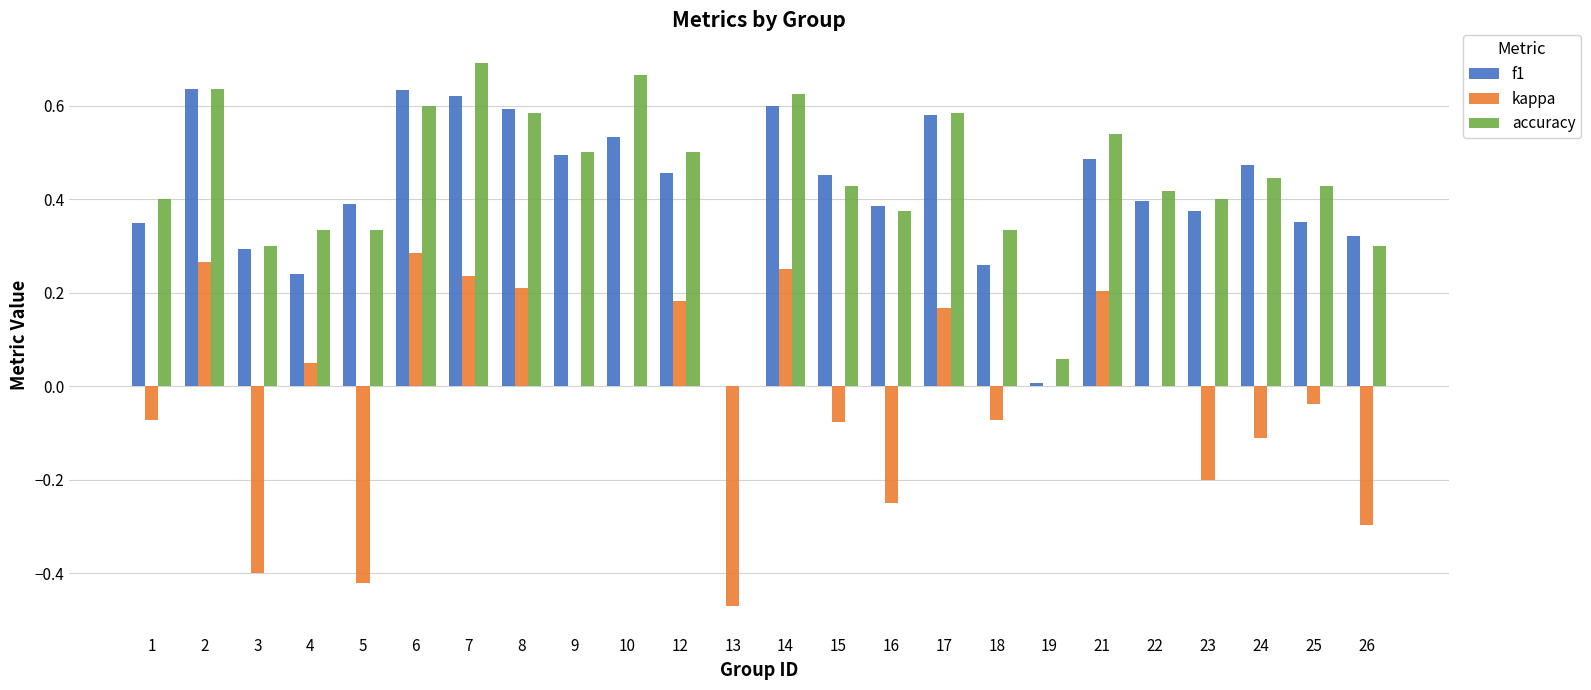

What is the sum of the f1 values at 23 and 9?

0.9